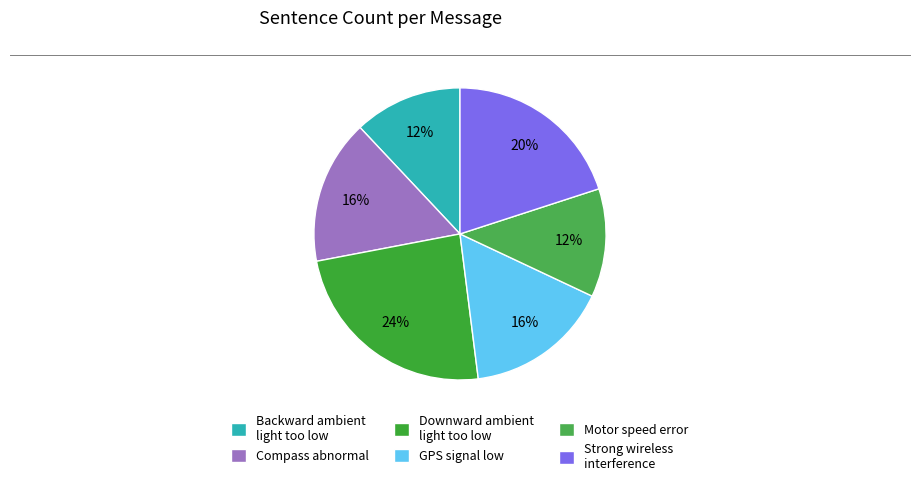

Does Compass abnormal account for over 50% of the chart?

No